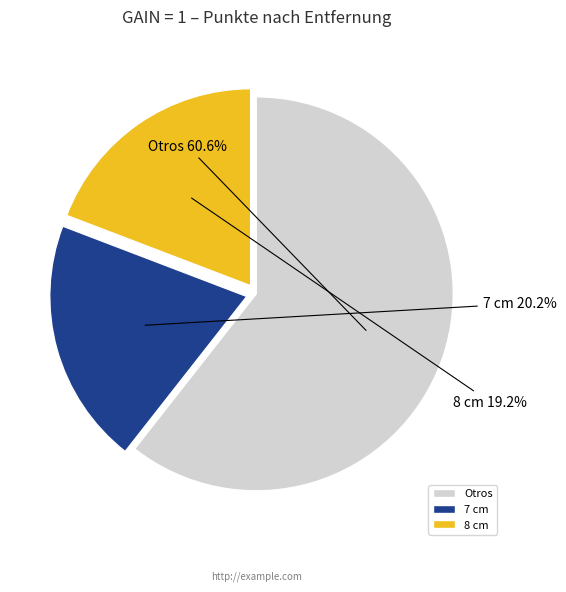

Does any single category account for the majority?

Yes